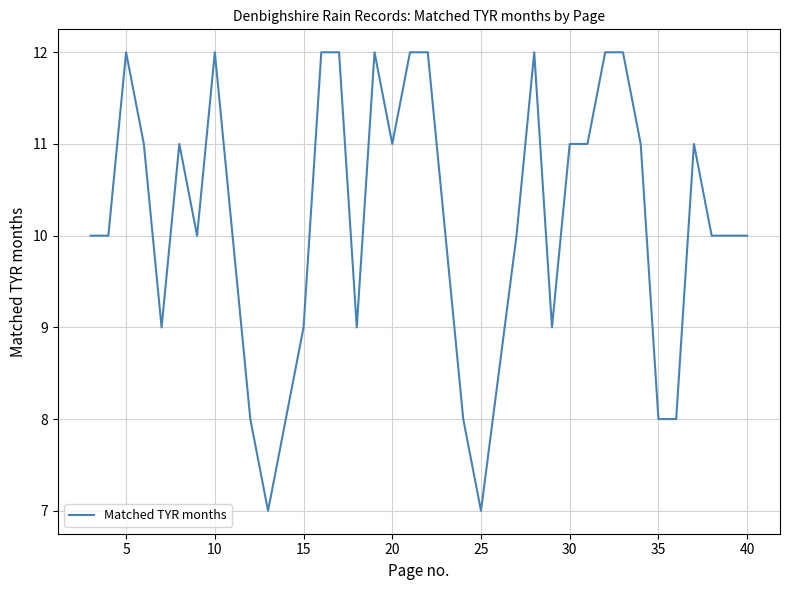

What is the maximum value shown in the chart?

12